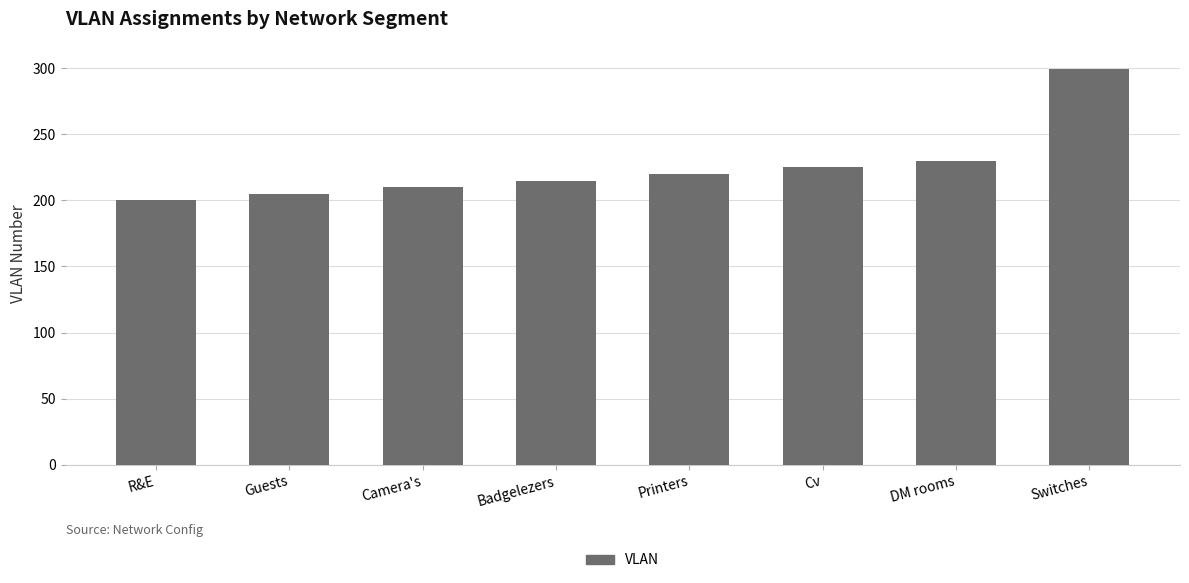

Are the bars grouped side by side (vs. stacked)?

No